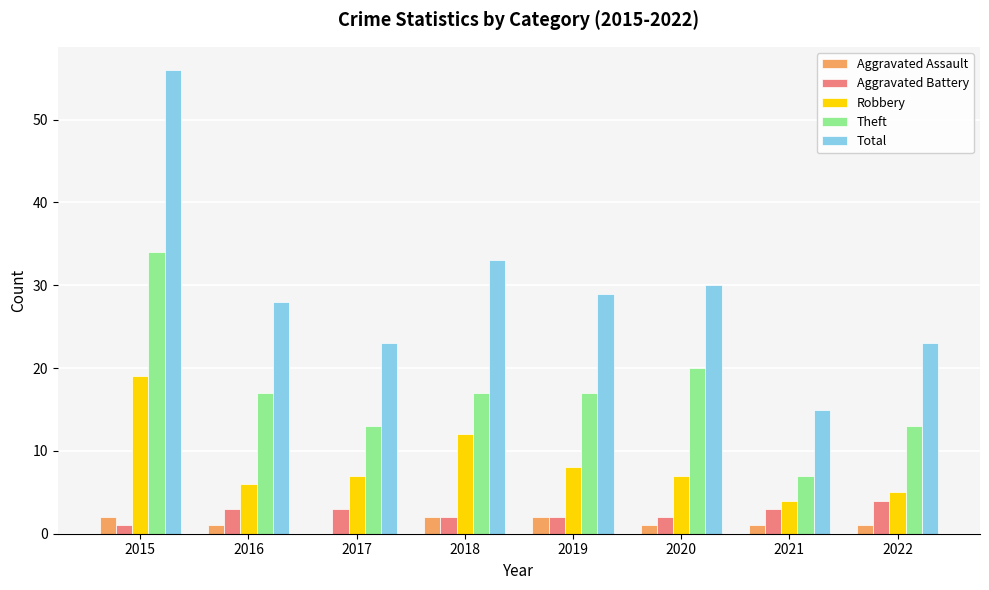

How many series are shown in this chart?

5